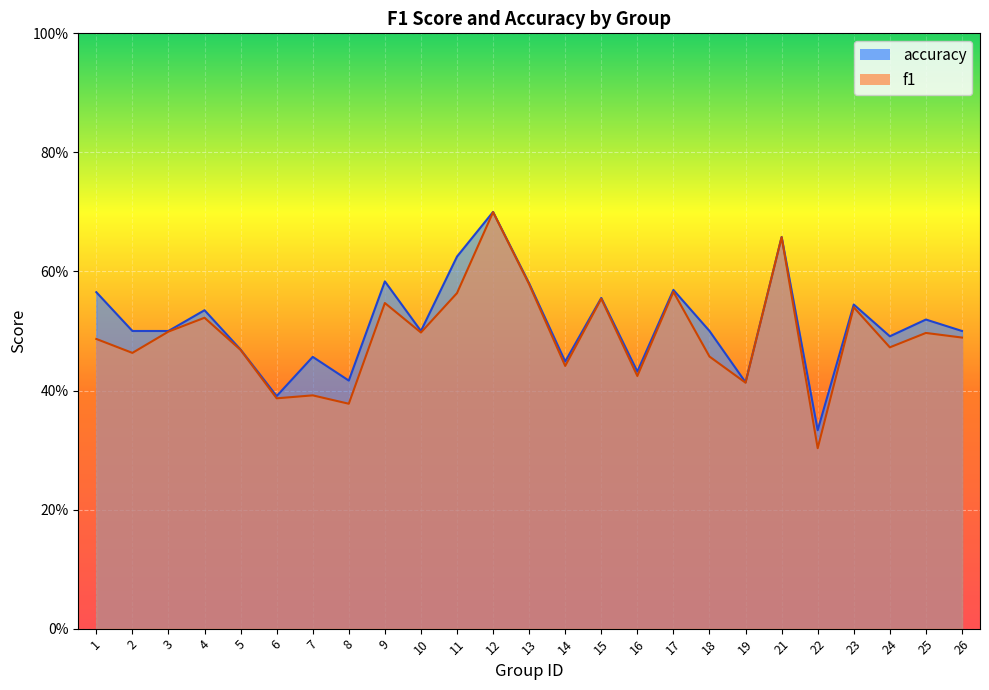

Reading right to left, what are all the values shown in this chart?

f1: 26=0.5	25=0.5	24=0.5	23=0.5	22=0.3	21=0.7	19=0.4	18=0.5	17=0.6	16=0.4	15=0.6	14=0.4	13=0.6	12=0.7	11=0.6	10=0.5	9=0.5	8=0.4	7=0.4	6=0.4	5=0.5	4=0.5	3=0.5	2=0.5	1=0.5
accuracy: 26=0.5	25=0.5	24=0.5	23=0.5	22=0.3	21=0.7	19=0.4	18=0.5	17=0.6	16=0.4	15=0.6	14=0.4	13=0.6	12=0.7	11=0.6	10=0.5	9=0.6	8=0.4	7=0.5	6=0.4	5=0.5	4=0.5	3=0.5	2=0.5	1=0.6